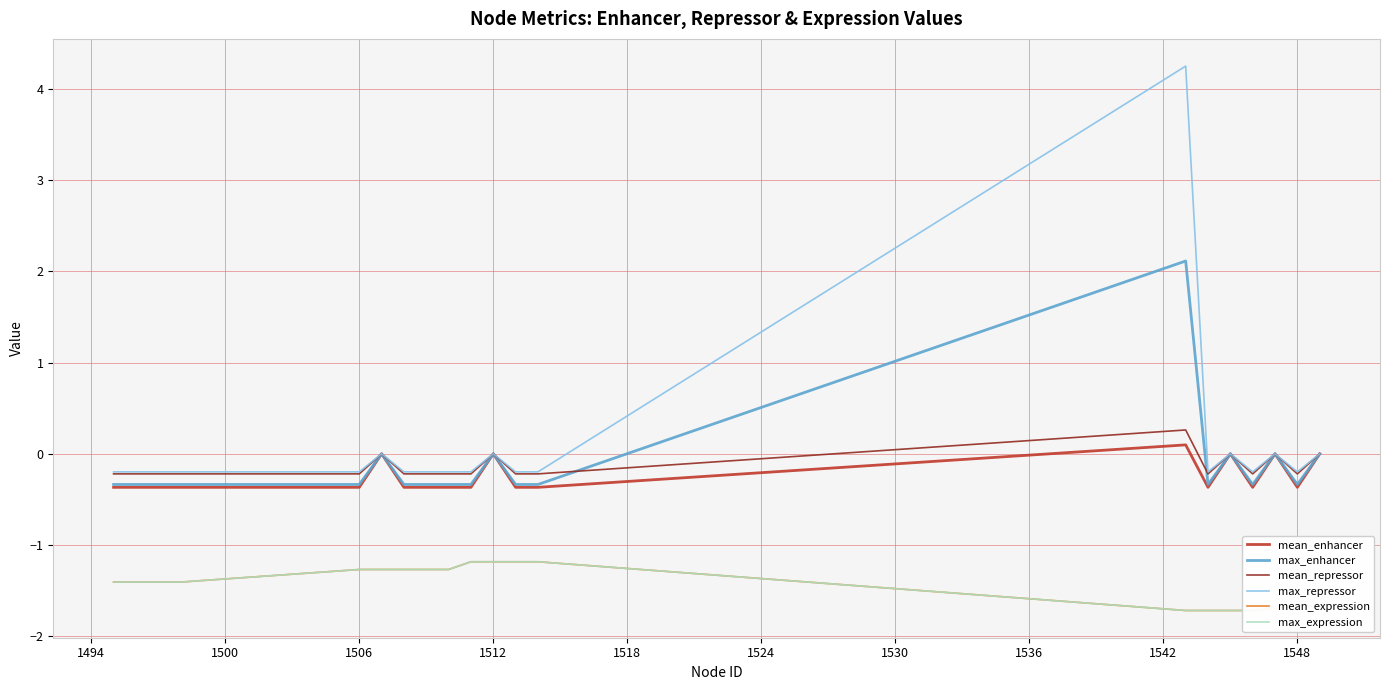

Count the number of data series in this chart.

6